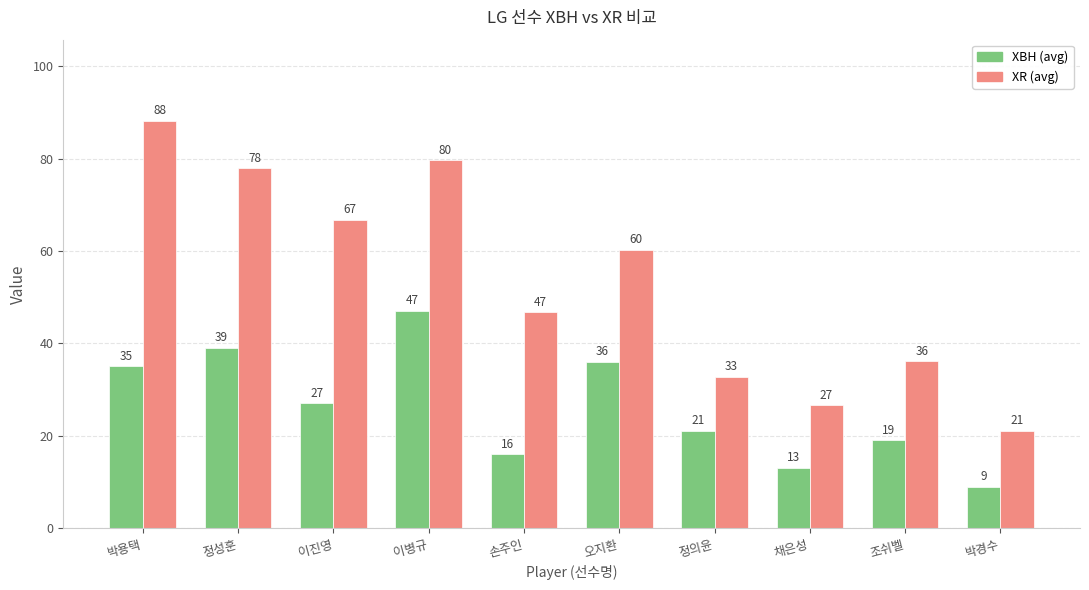

What is the maximum value shown in the chart?

88.1